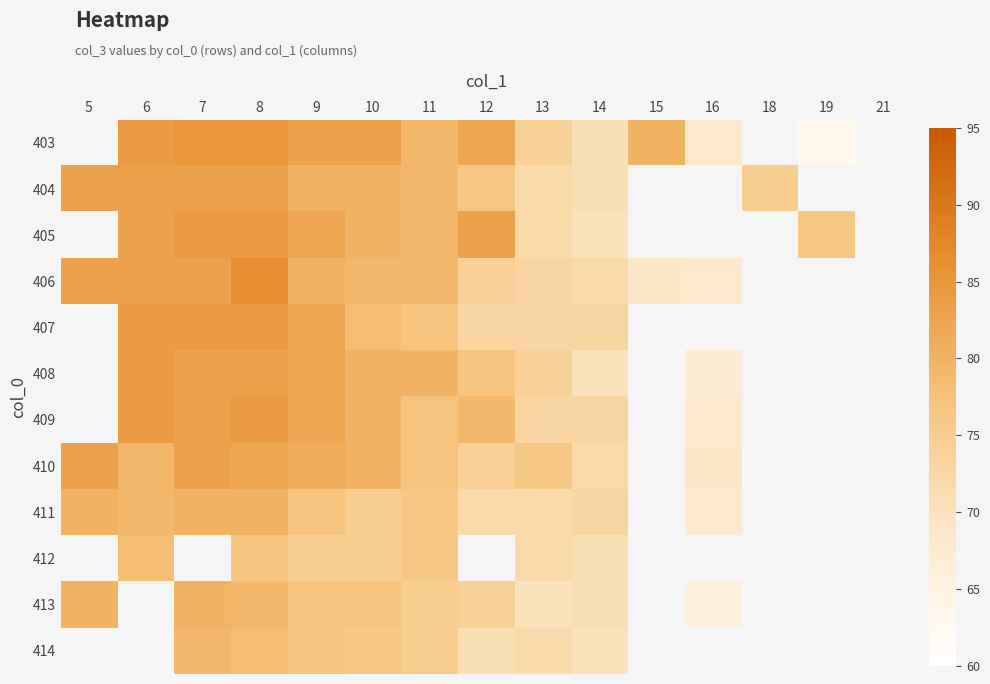

List the series in order of their peak value, lowest first.

411, 412, 413, 414, 403, 404, 405, 406, 407, 408, 409, 410